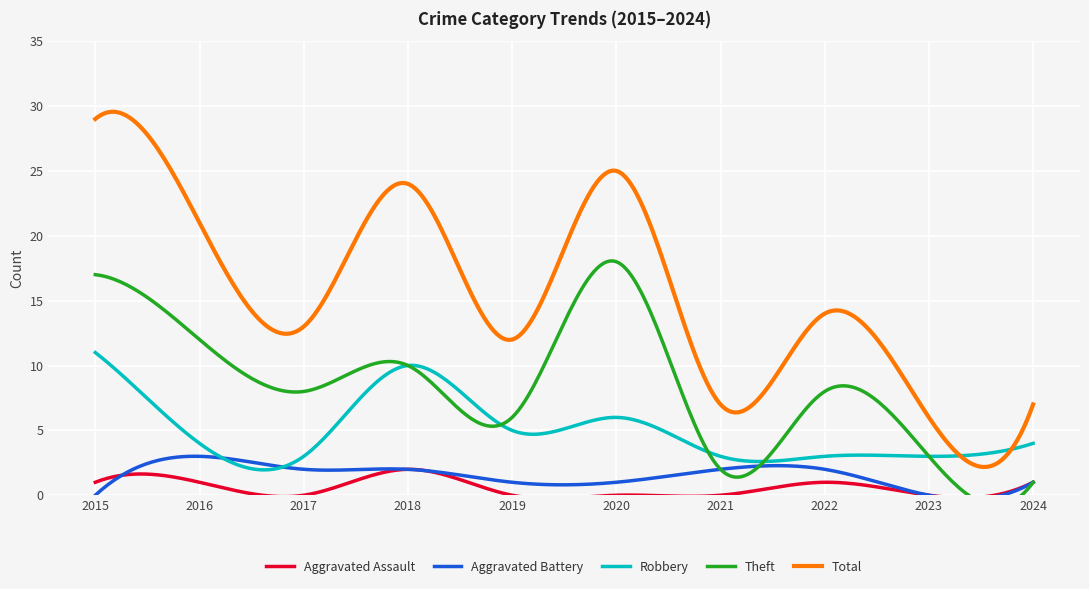

The Robbery series shows 2 at 2019. True or false?

False